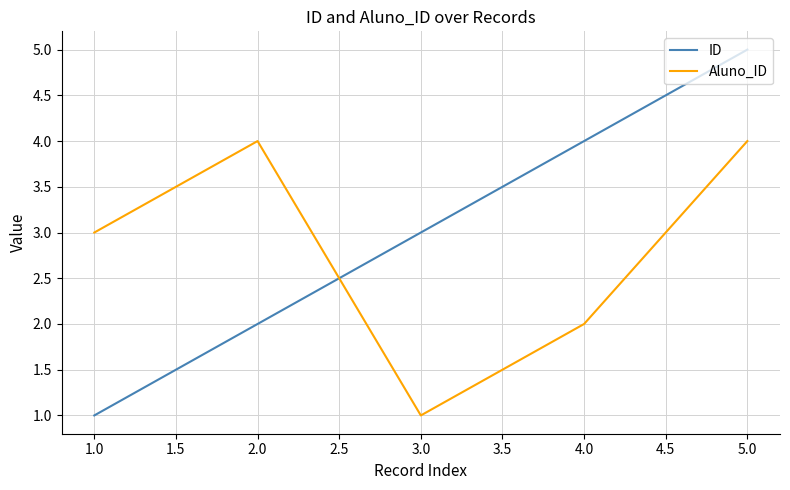

Rank the series at 1.0 from lowest to highest value.

ID, Aluno_ID